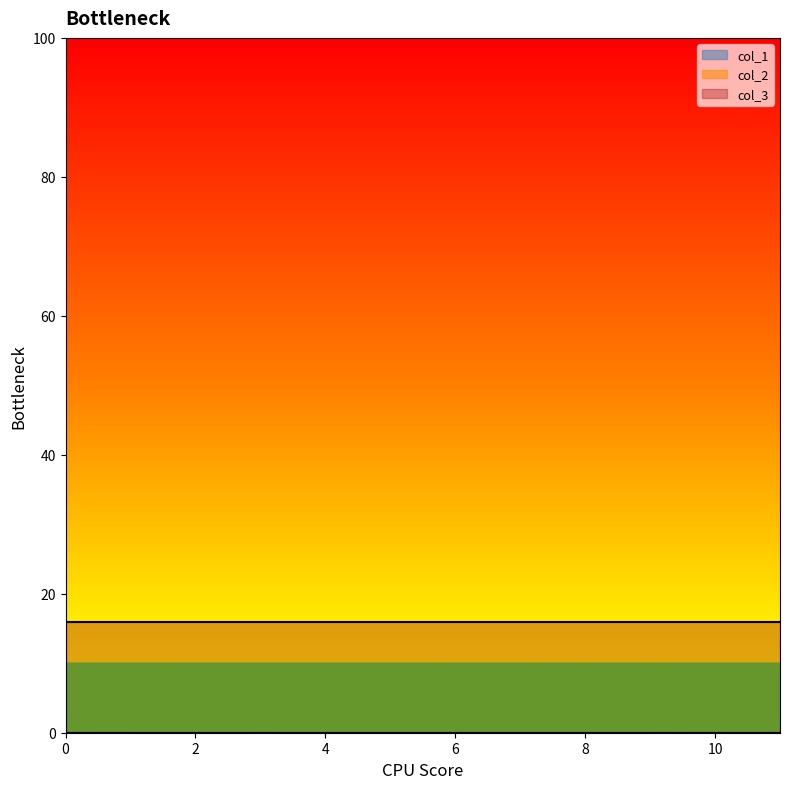

Rank the series at 4 from highest to lowest value.

col_3, col_1, col_2